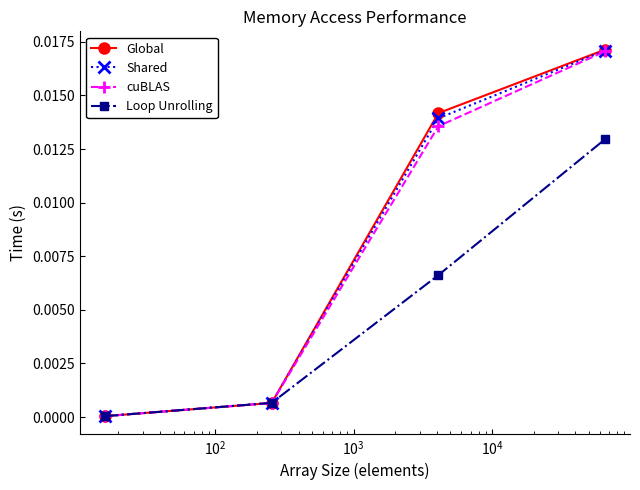

Which series has the largest range (max minus min)?

Global